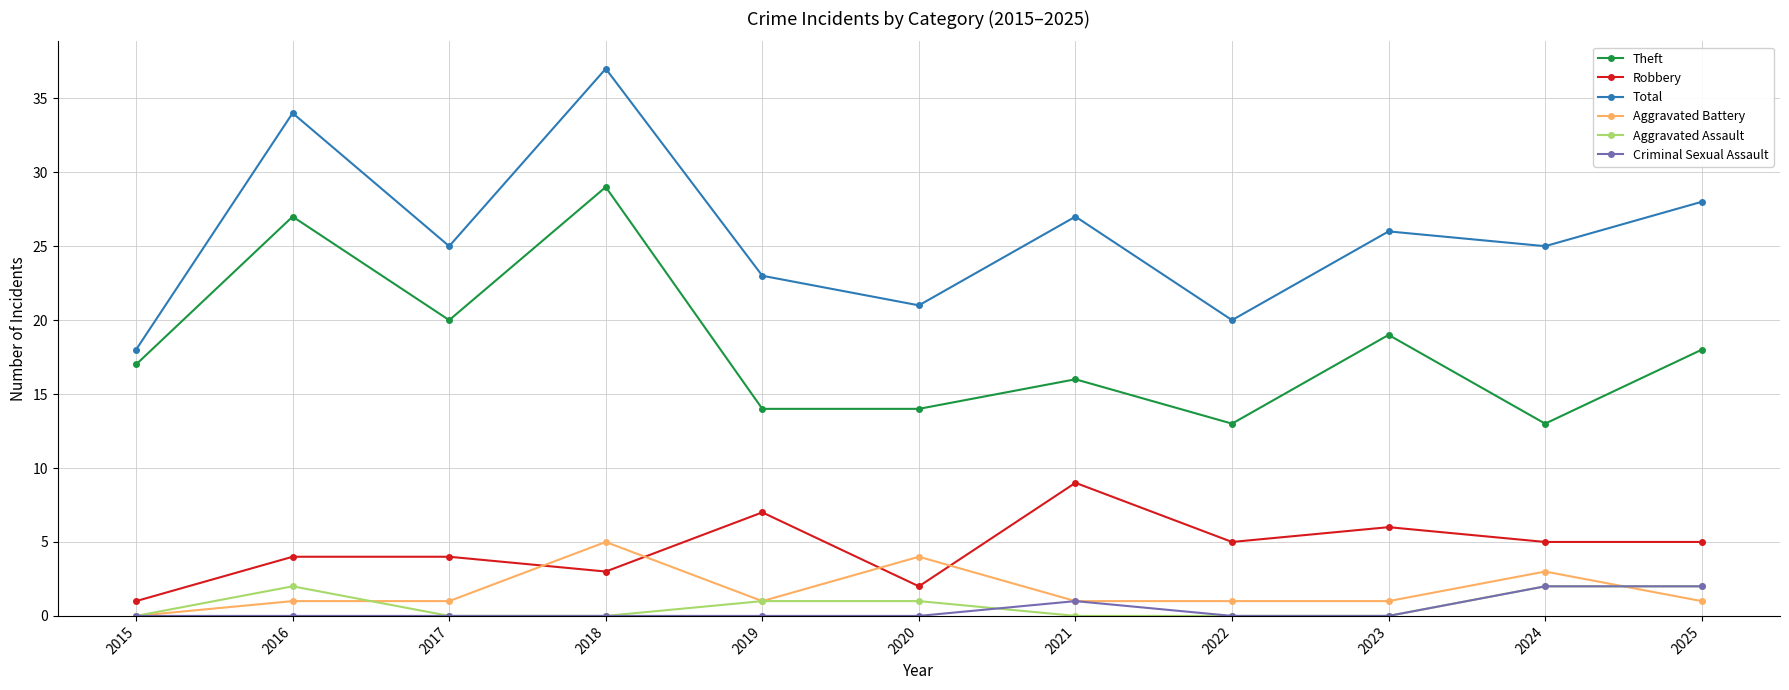

True or false: Robbery has more than 1 points higher than both neighbors.

True